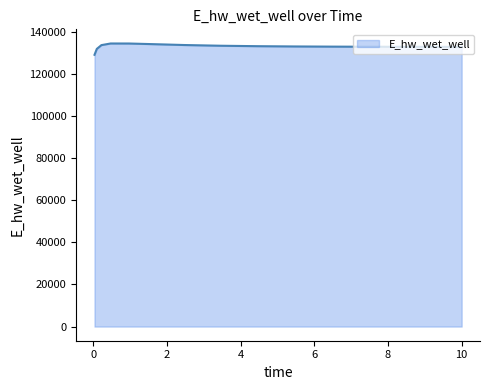

What is the greatest value displayed?

134327.1